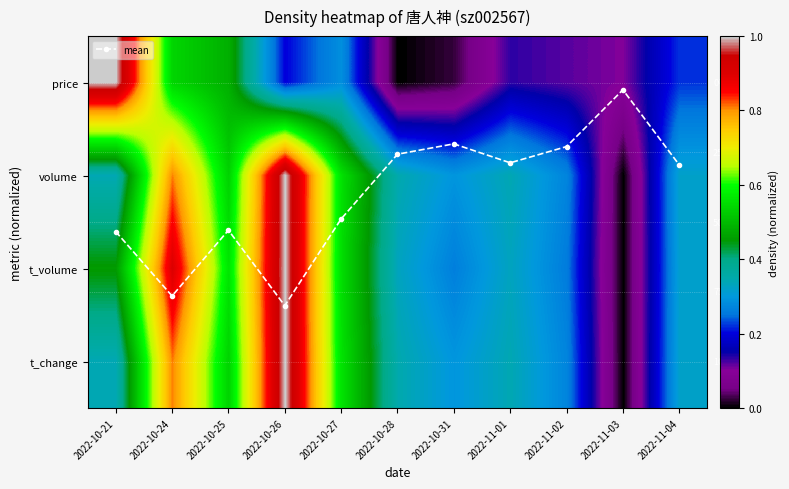

What is the highest value of the price series?

1.0